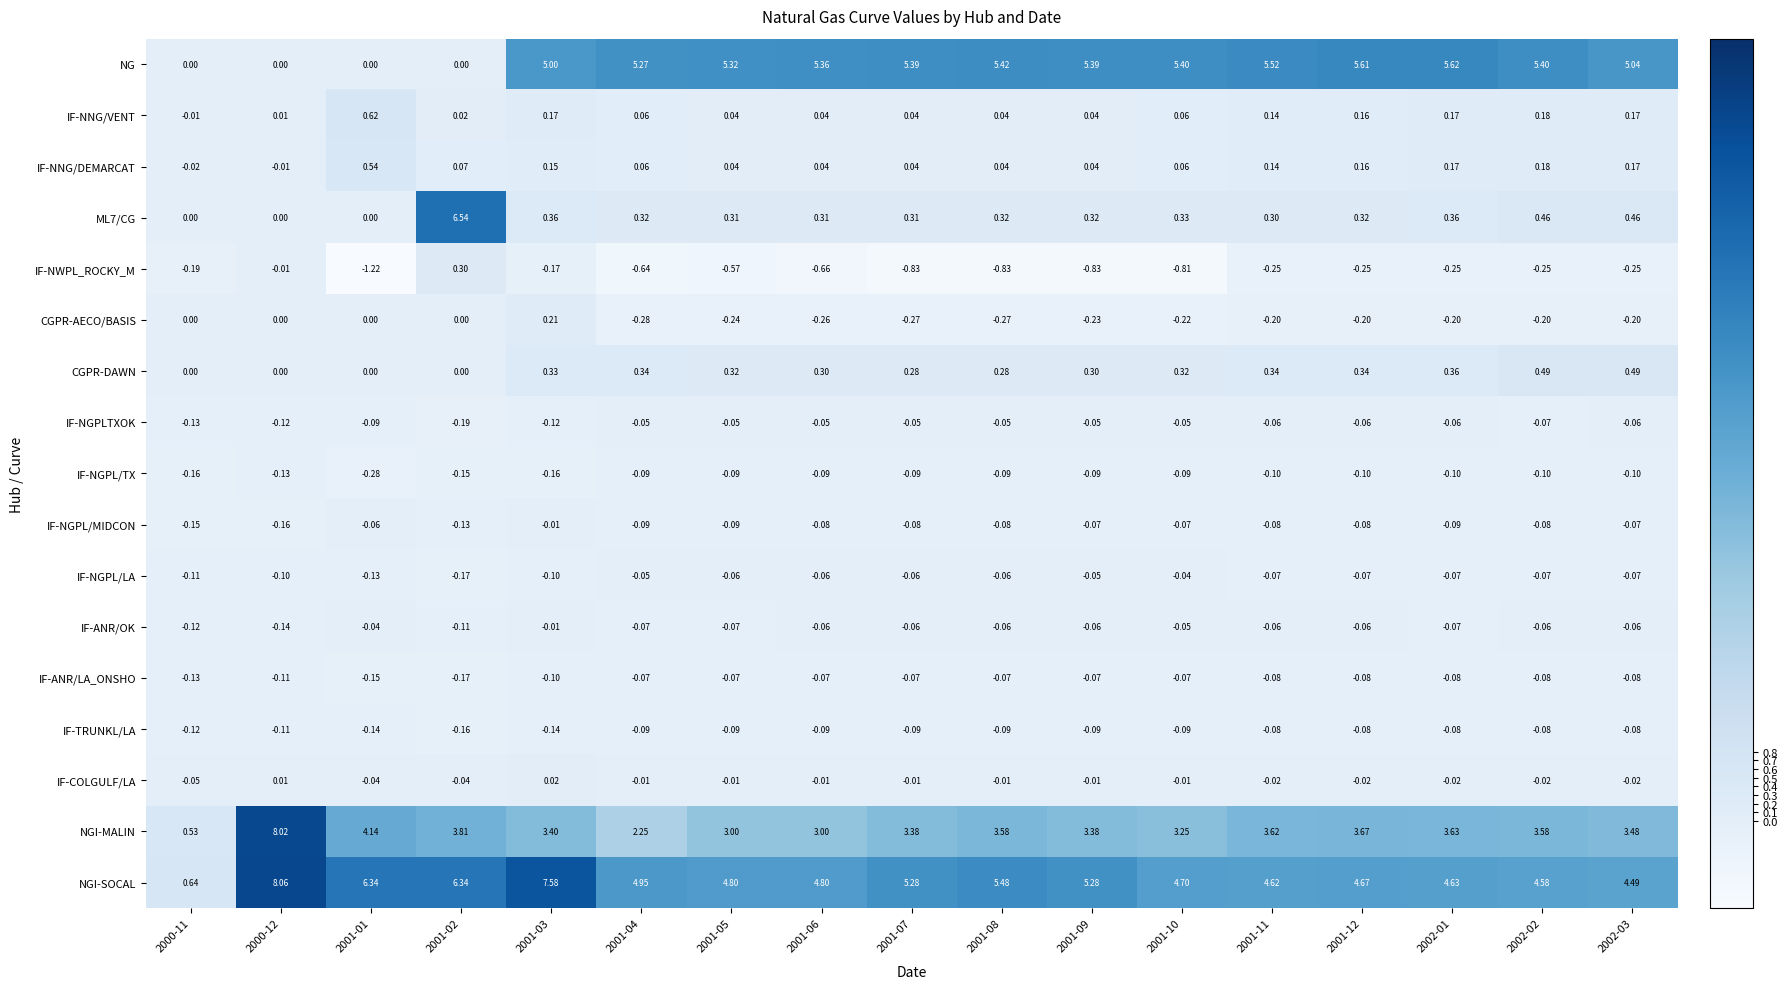

Is the value of CGPR-DAWN at 2001-10 greater than the value of IF-NGPL/TX at 2001-04?

Yes